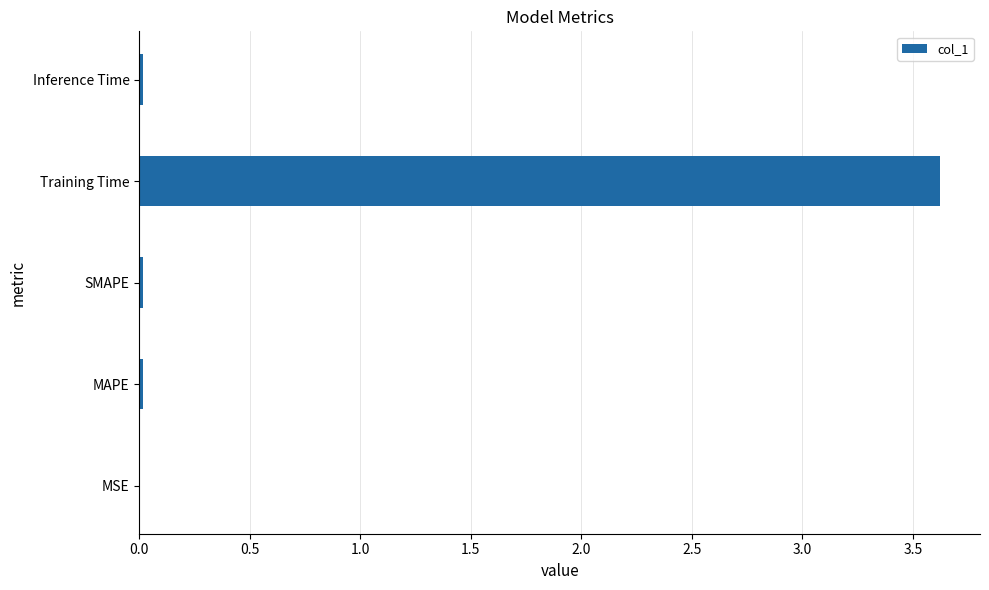

Which has a higher value, MSE or Training Time?

Training Time